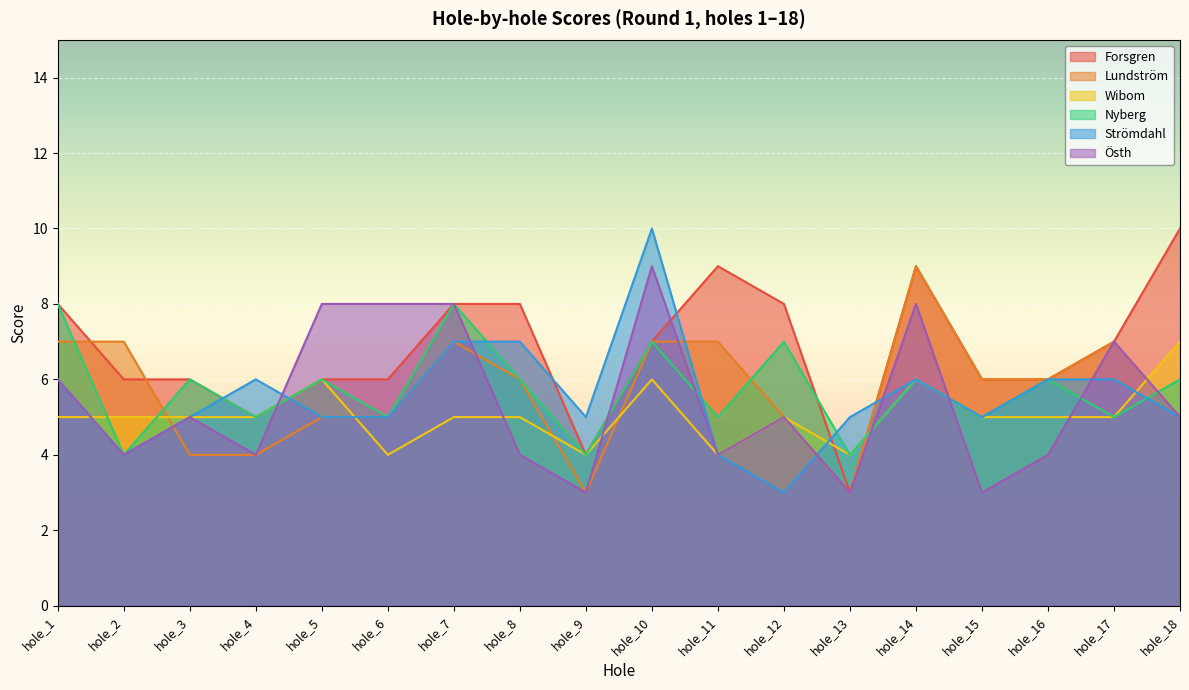

Which series has the largest total across all categories?

Forsgren